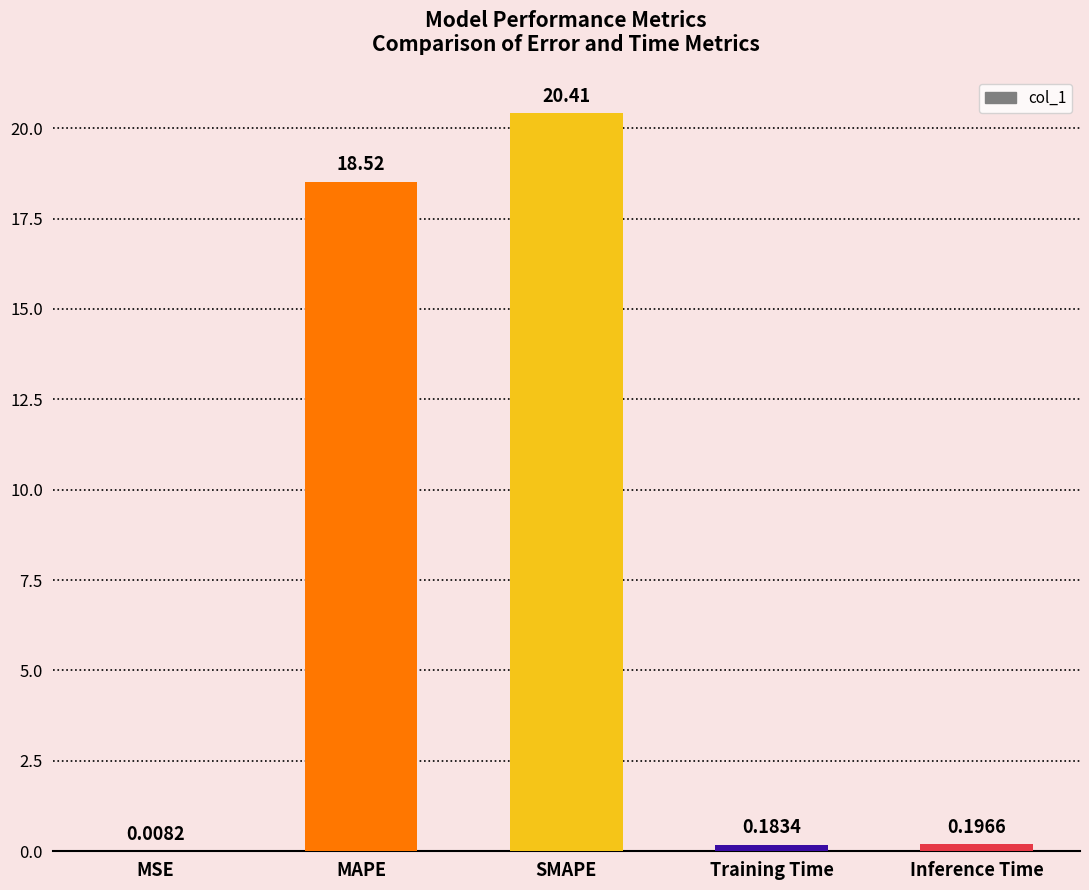

What is the sum of all values?

39.3